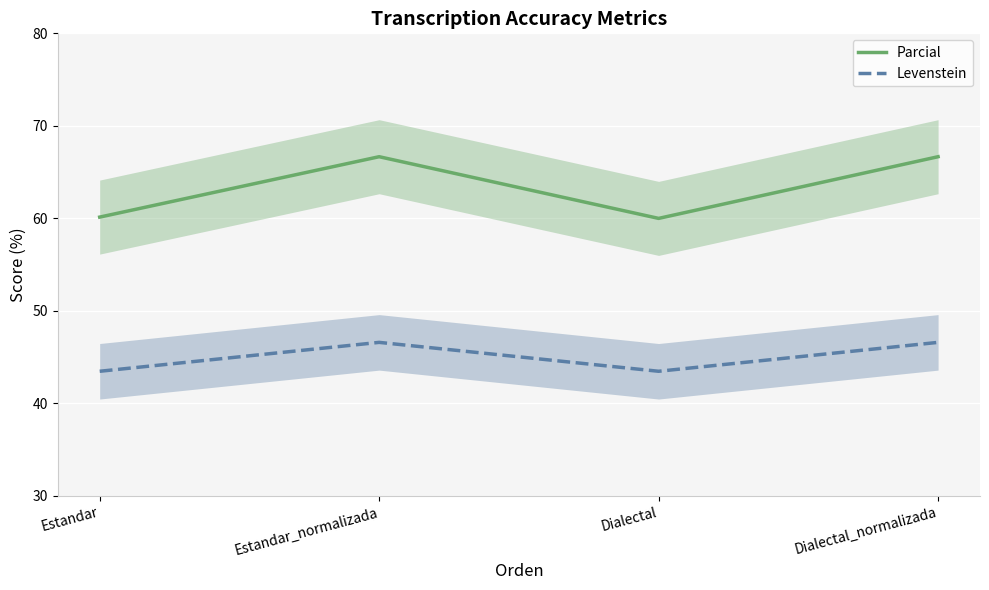

Rank the categories by Levenstein value from highest to lowest.

Estandar_normalizada, Dialectal_normalizada, Estandar, Dialectal